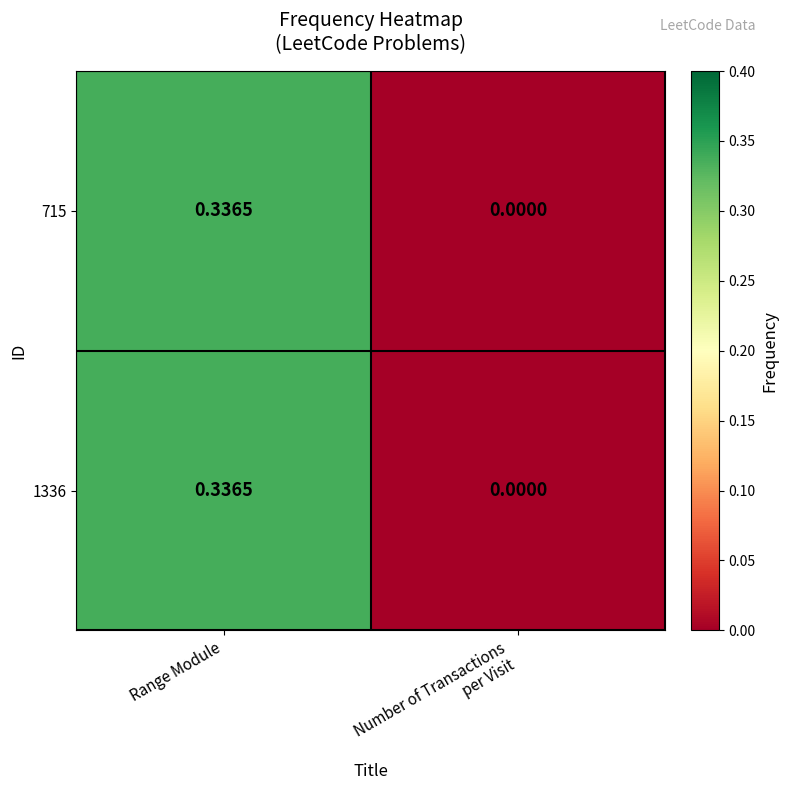

At which label does 715 reach its peak?

Range Module